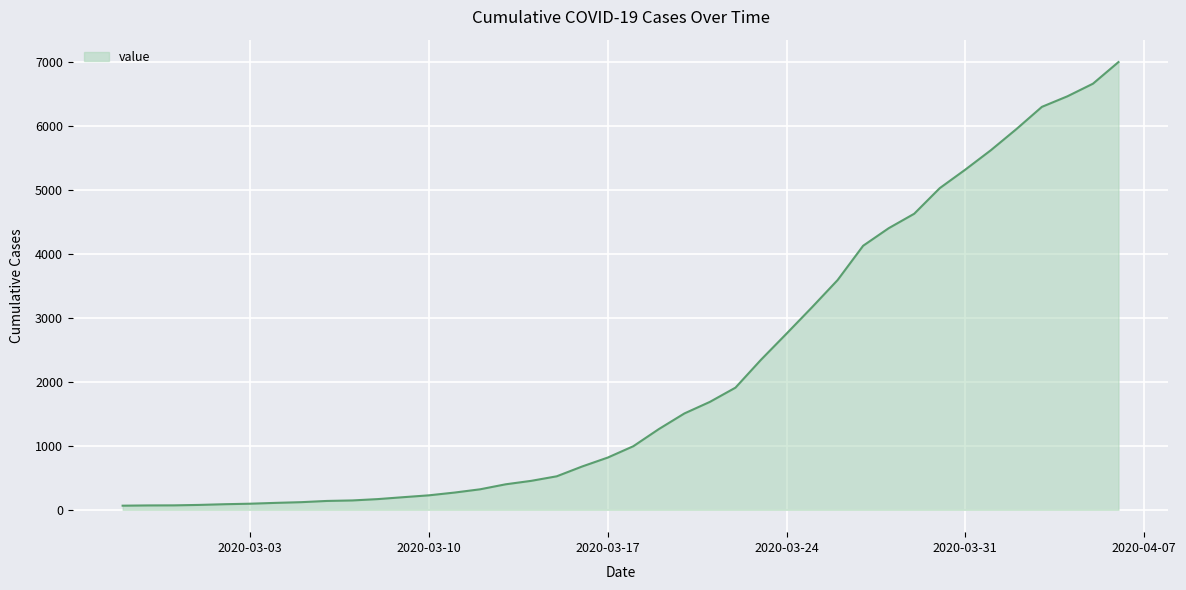

What is the difference between the maximum and minimum values?

6931